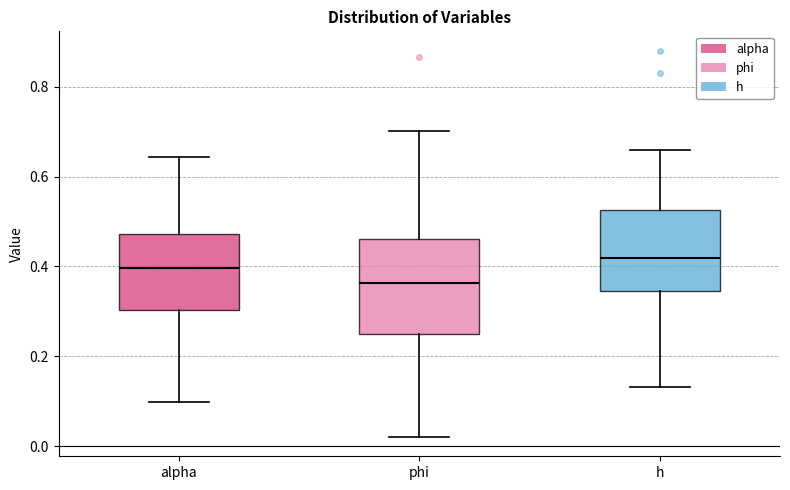

Reading left to right, transcribe this box plot: for each box, give where its median line is, the range the box spans, and where its two whiskers end, as read against the y-axis. The values are not printed on the chart, so give them approximately, as read against the axis.

alpha: median 0.40, box 0.30 to 0.48, whiskers 0.10 to 0.64
phi: median 0.36, box 0.24 to 0.46, whiskers 0.02 to 0.70
h: median 0.42, box 0.34 to 0.52, whiskers 0.14 to 0.66